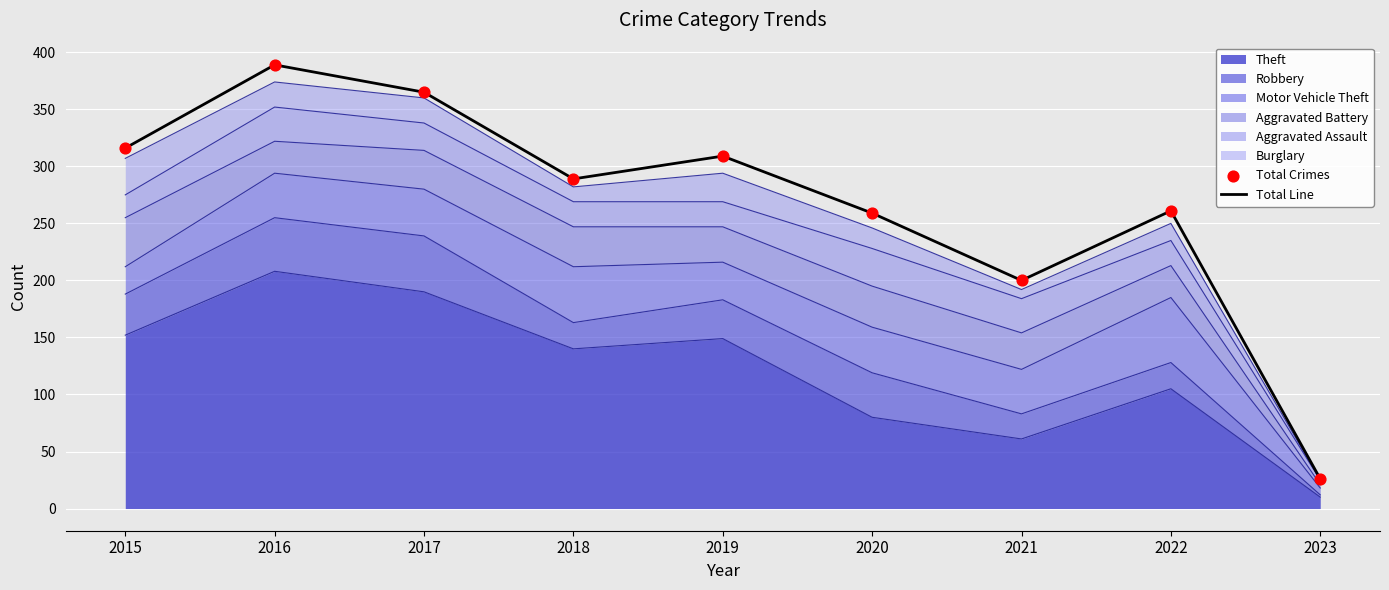

Which series has the largest Y range (max minus min)?

Total Line